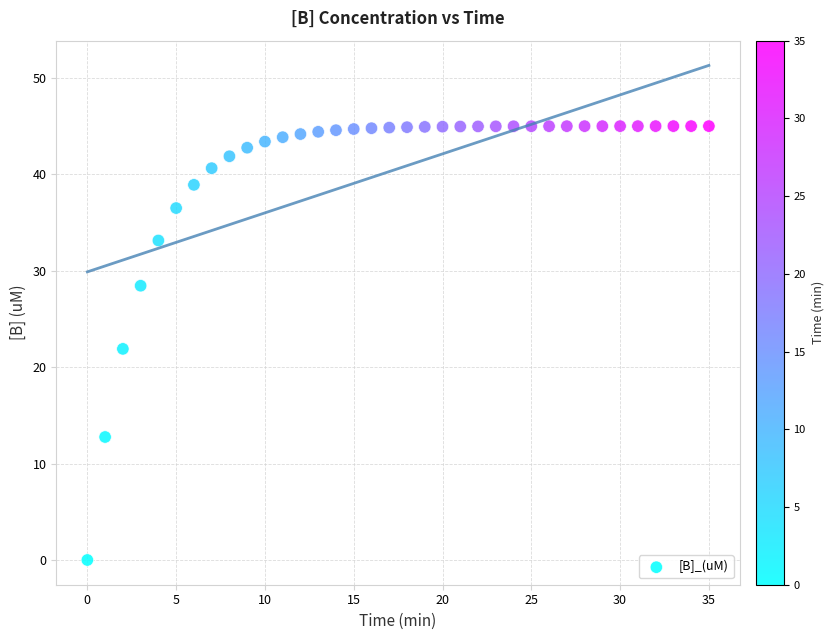

What is the range of Y values (max minus min)?

45.0